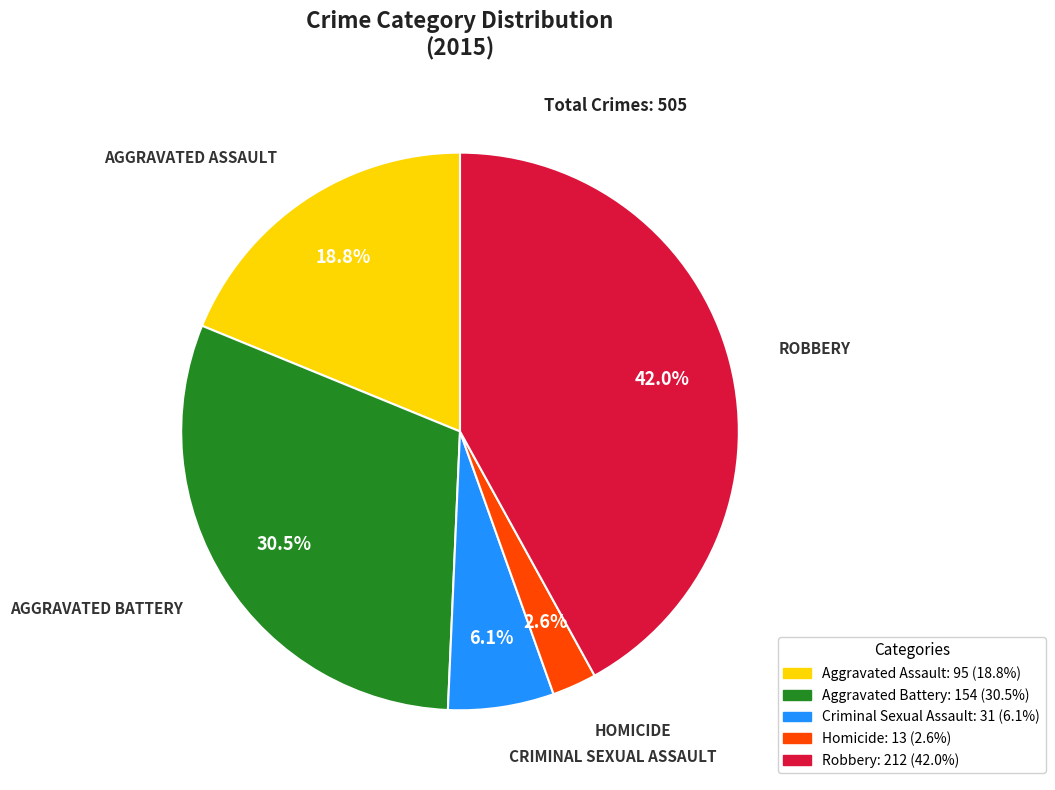

Rank the categories by value from highest to lowest.

Robbery, Aggravated Battery, Aggravated Assault, Criminal Sexual Assault, Homicide